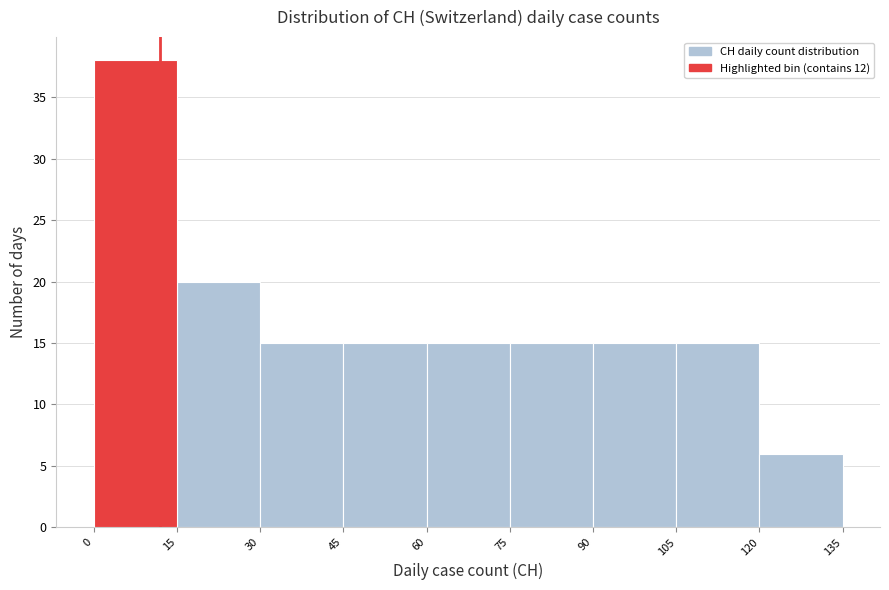

Reading left to right, list every bar in this chart as the range it spans on the x-axis followed by its height. The values are not printed on the chart, so give them approximately, as read against the axis.

0 to 15: 38
15 to 30: 20
30 to 45: 15
45 to 60: 15
60 to 75: 15
75 to 90: 15
90 to 105: 15
105 to 120: 15
120 to 135: 6